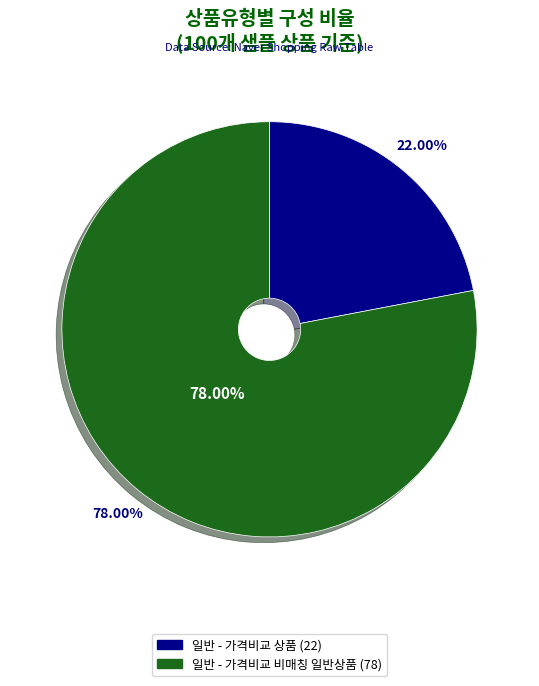

Which category has the smallest portion of the pie?

일반 - 가격비교 상품